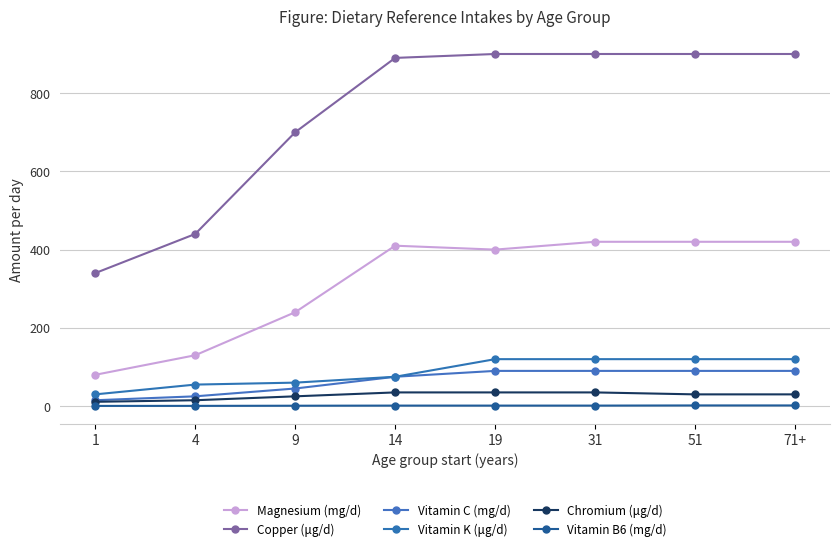

True or false: Magnesium (mg/d) and Chromium (μg/d) intersect in this chart.

False